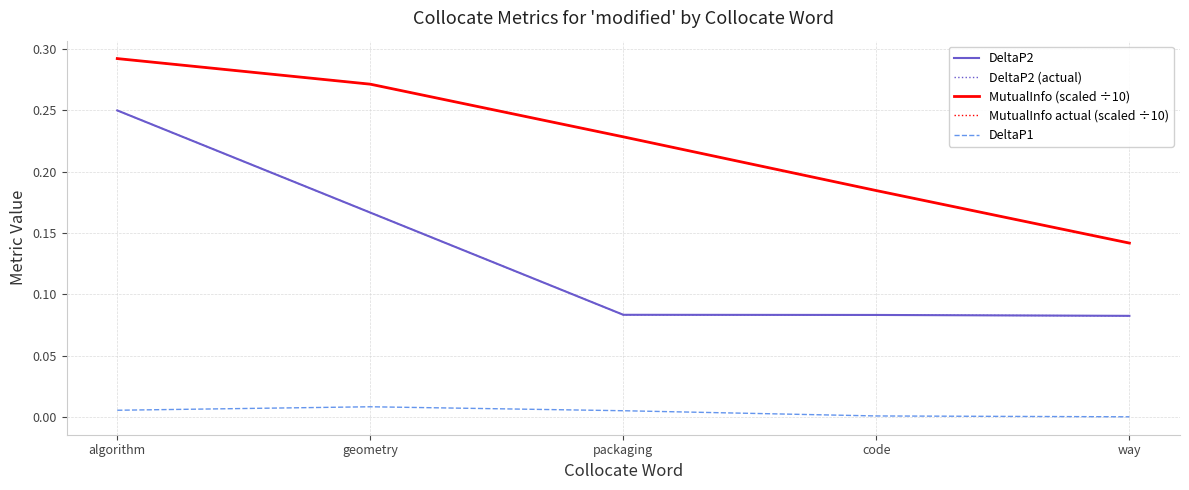

The value of MutualInfo (scaled ÷10) at algorithm is 0.3. True or false?

True